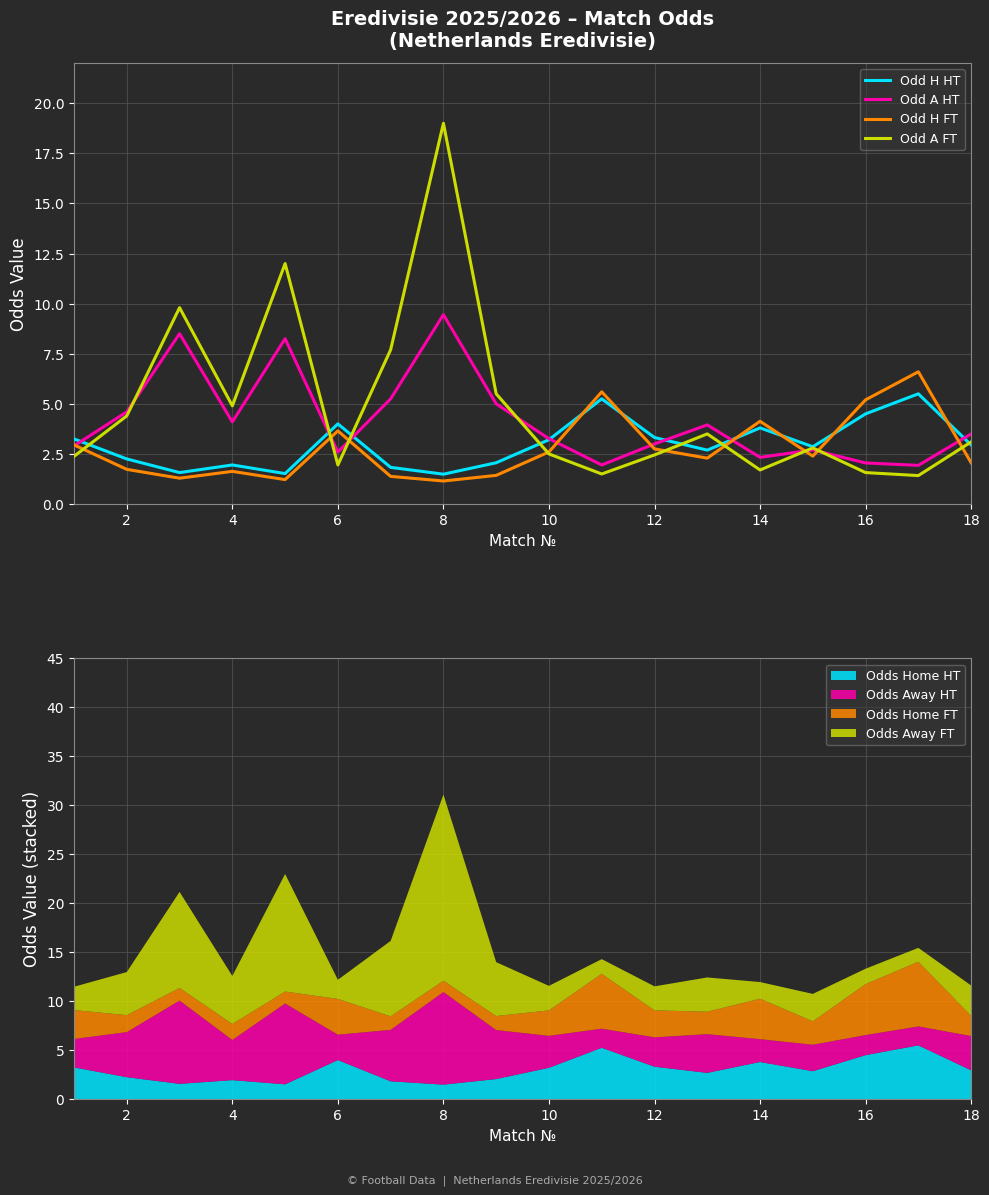

What is the lowest value of the Odd H HT series?

1.5